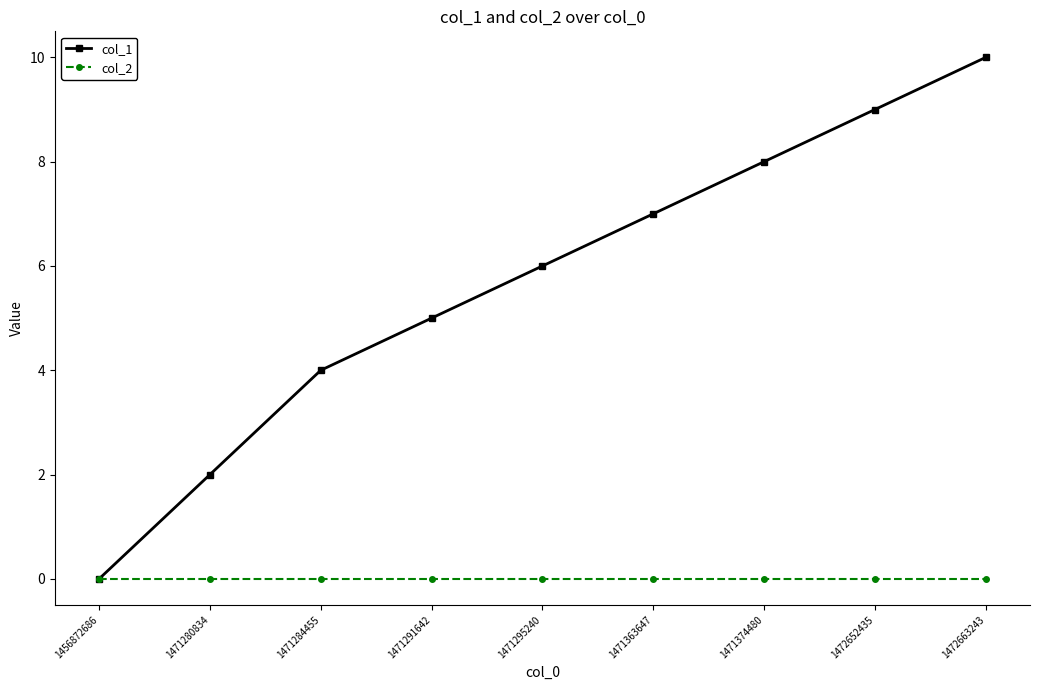

Is the value of col_2 at 1471291642 greater than the value of col_1 at 1471374480?

No